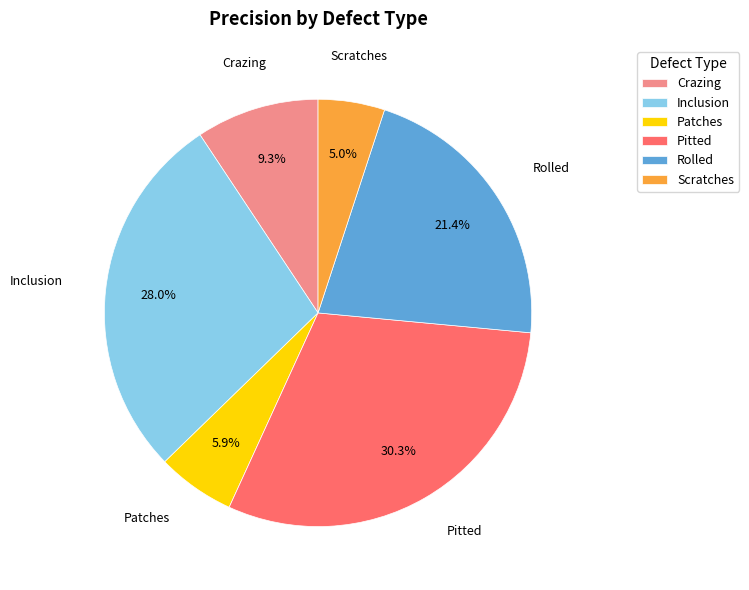

The Crazing slice represents 24% of the pie. True or false?

False